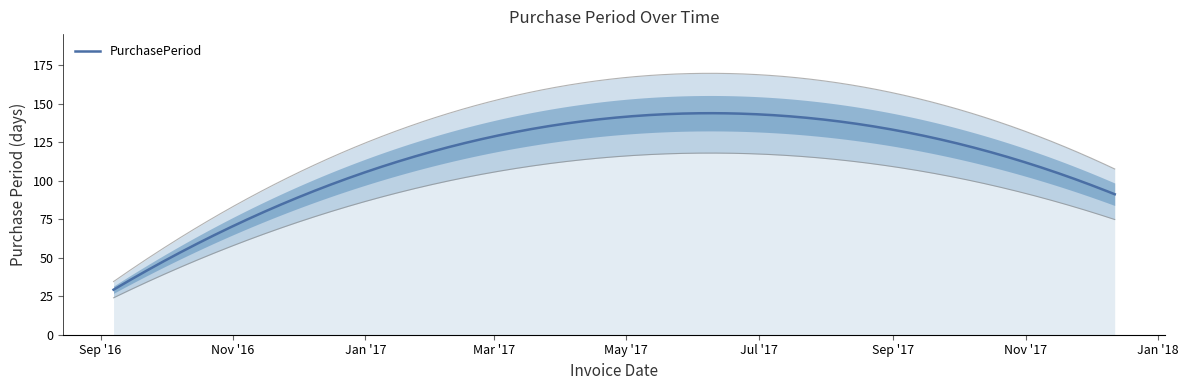

What is the lowest value of the PurchasePeriod series?

29.2